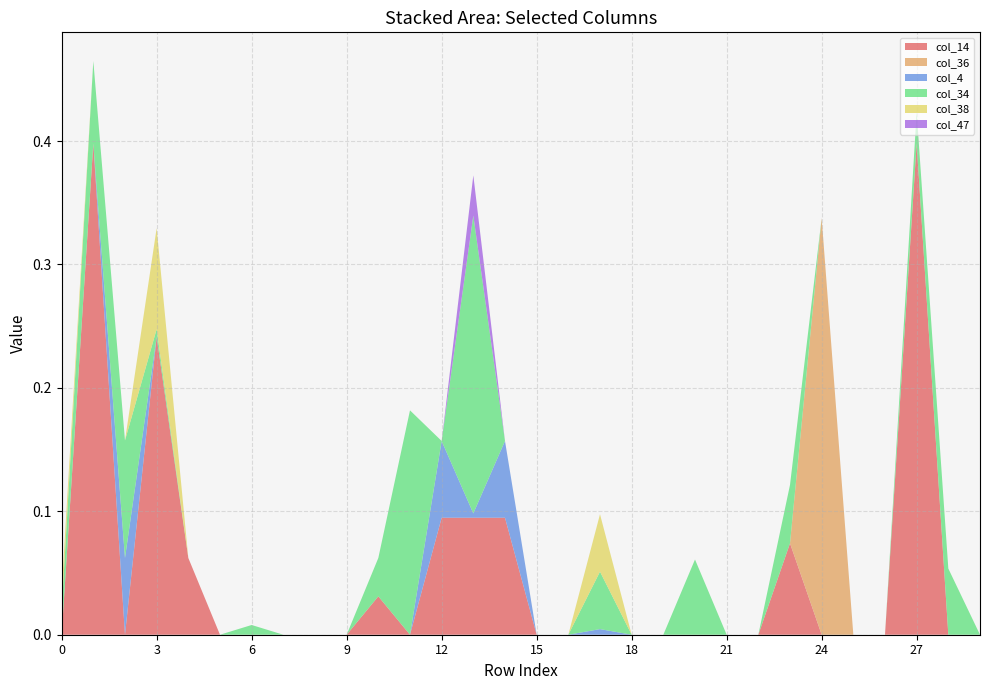

What is the highest value of the col_14 series?

0.4